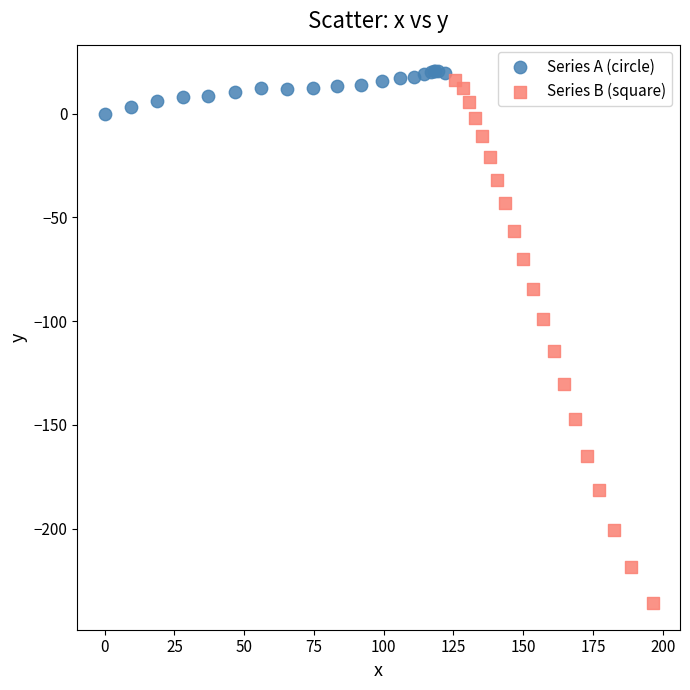

Which series contains the lowest Y value?

Series B (square)